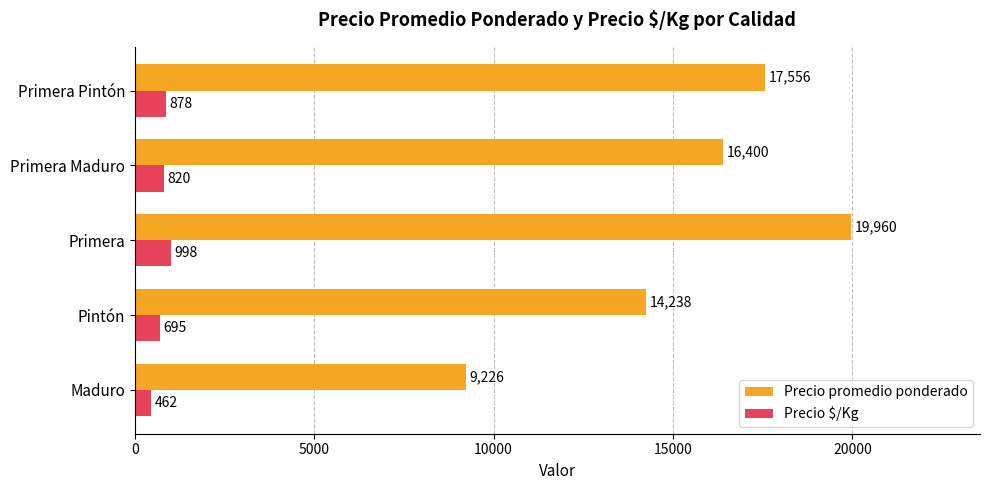

List the series in order of their overall mean, lowest first.

Precio $/Kg, Precio promedio ponderado